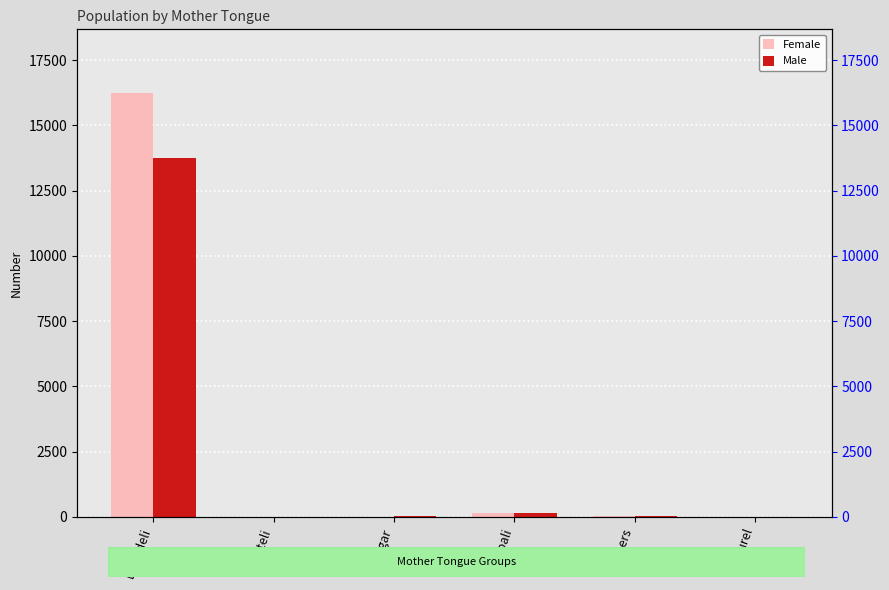

Rank the series at Doteli from highest to lowest value.

Female, Male